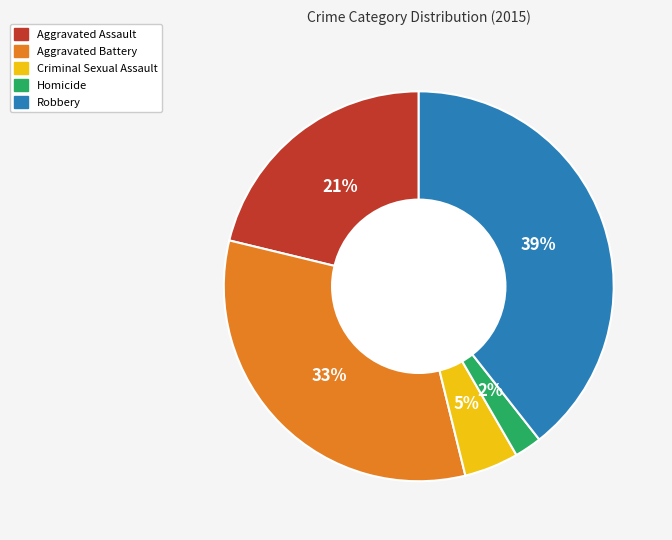

To the nearest percent, what is the difference between the largest and smallest slice percentages?

37%